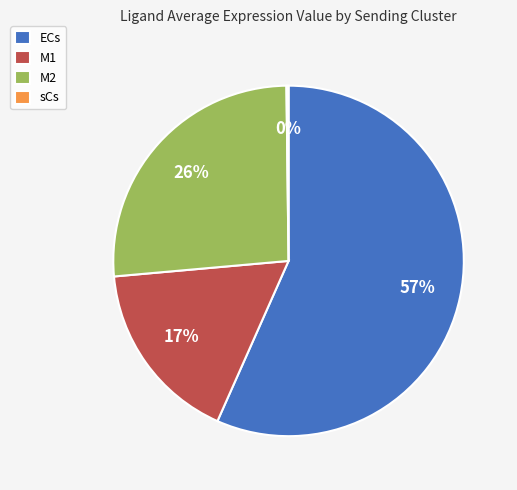

To the nearest percent, what is the combined percentage of M2 and M1?

43%